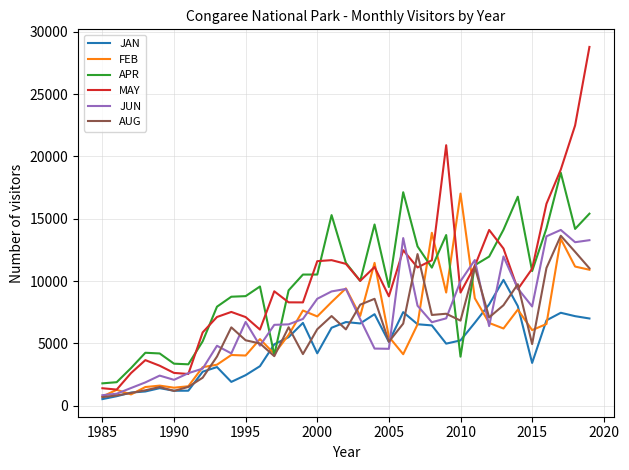

What are all the series names shown in the legend?

JAN, FEB, APR, MAY, JUN, AUG